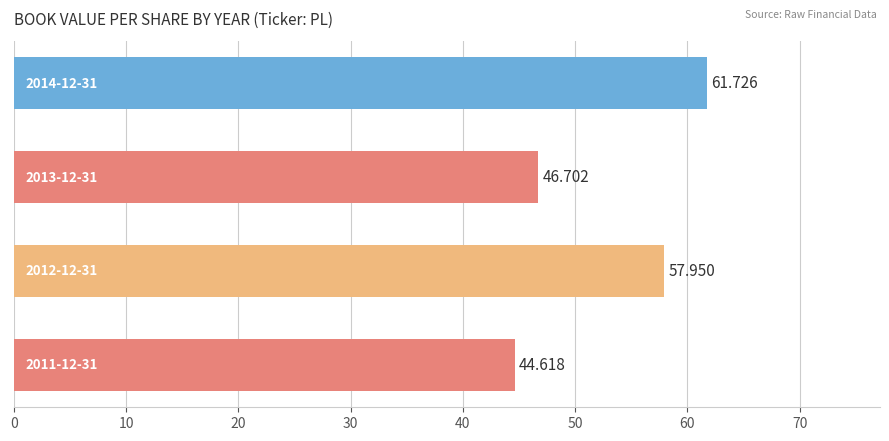

What is the sum of all values?

211.0